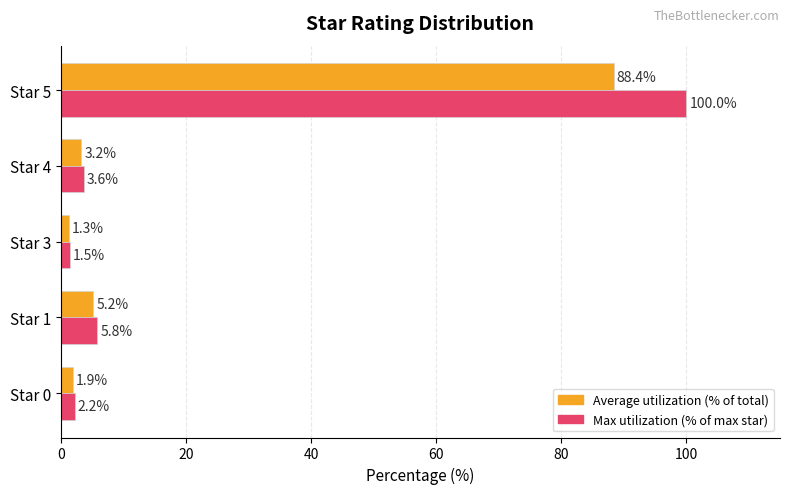

What is the difference between the highest and lowest values at Star 4?

0.4